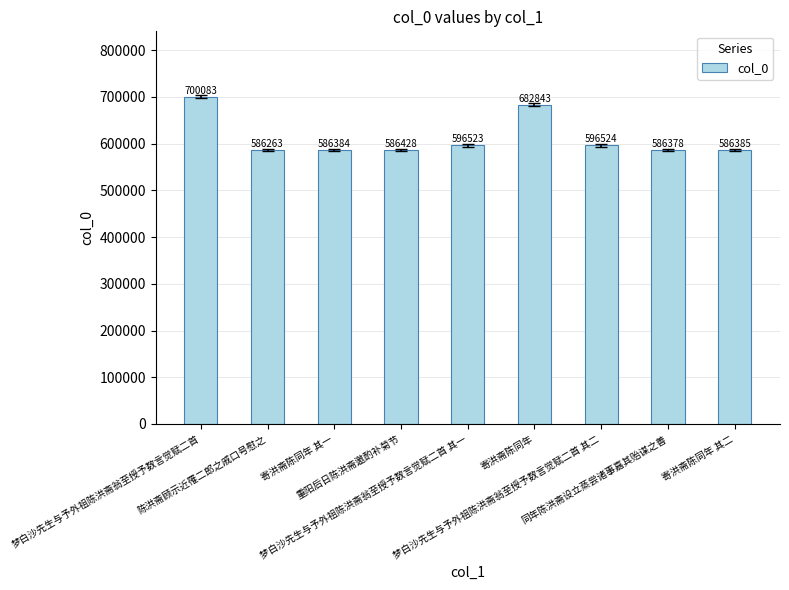

What is the value of the 5th bar from the left?

596523